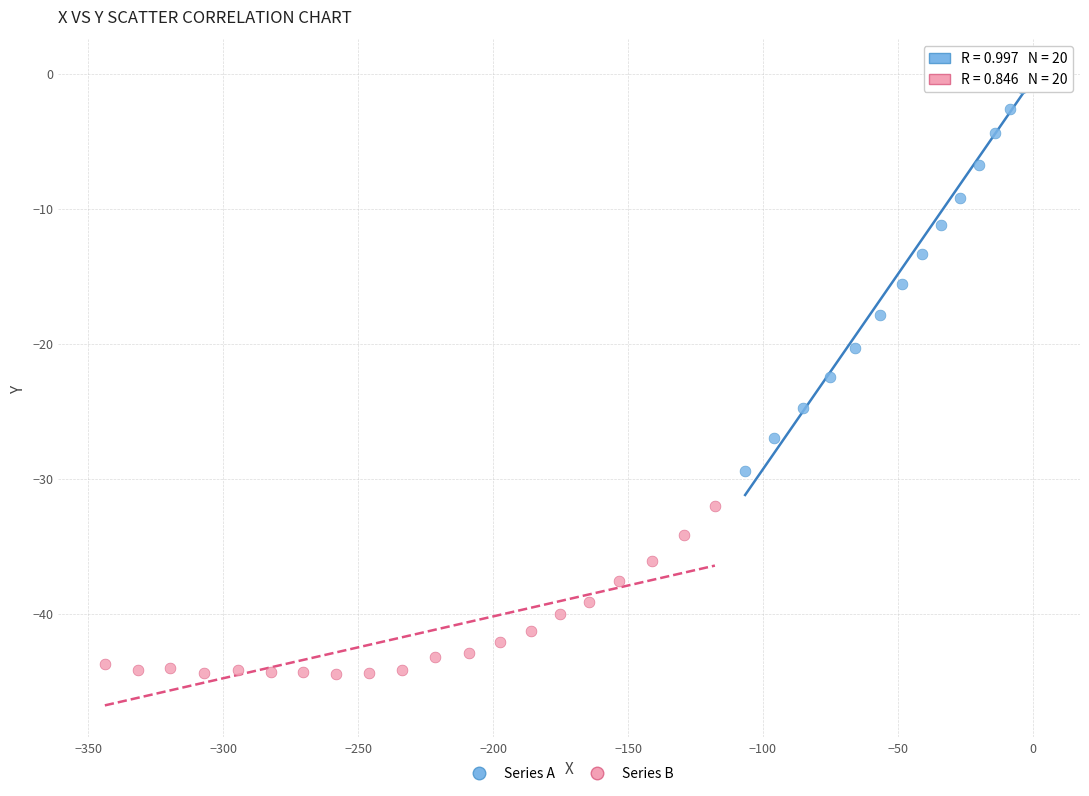

Which series contains the highest Y value?

Series A